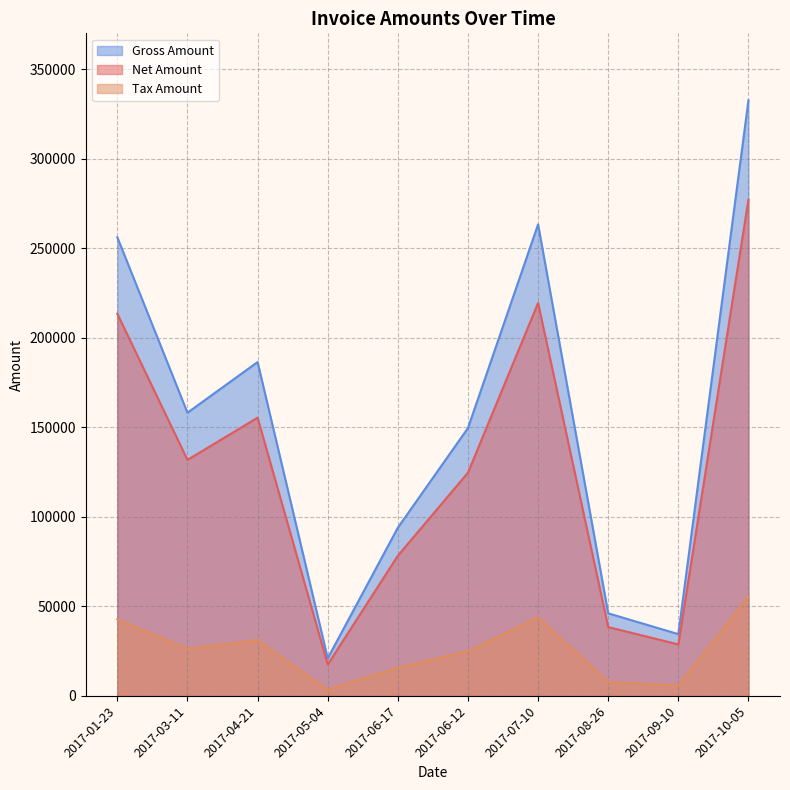

Is it true that Gross Amount equals 34458.0 at 2017-09-10?

True